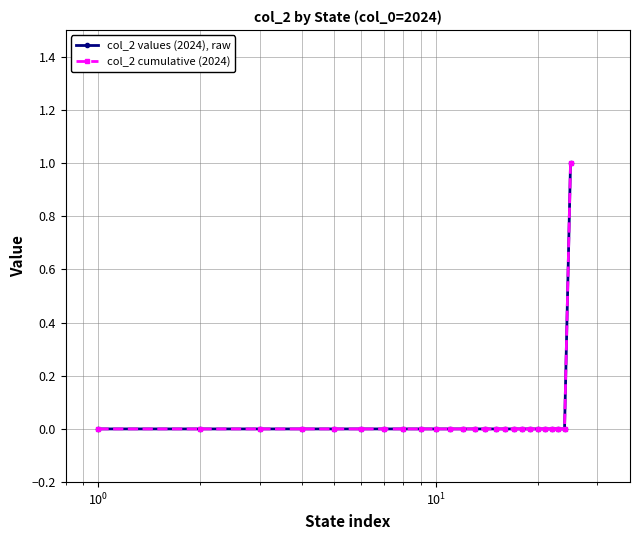

True or false: col_2 cumulative (2024) has more than 1 points higher than both neighbors.

False